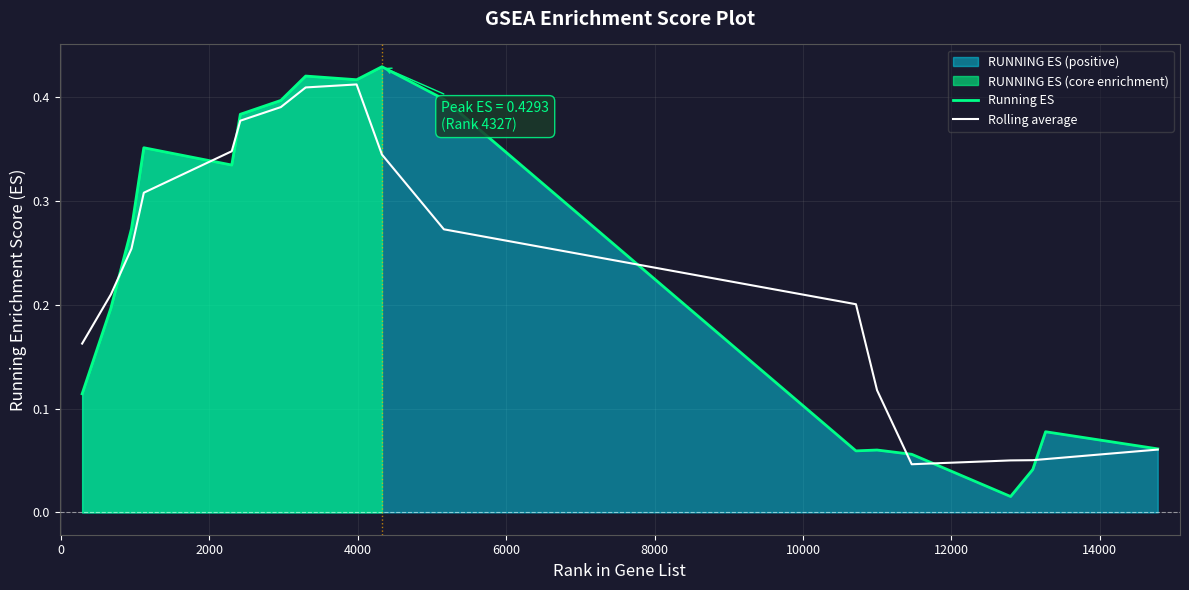

List the series in order of their peak value, highest first.

Running ES, Rolling average